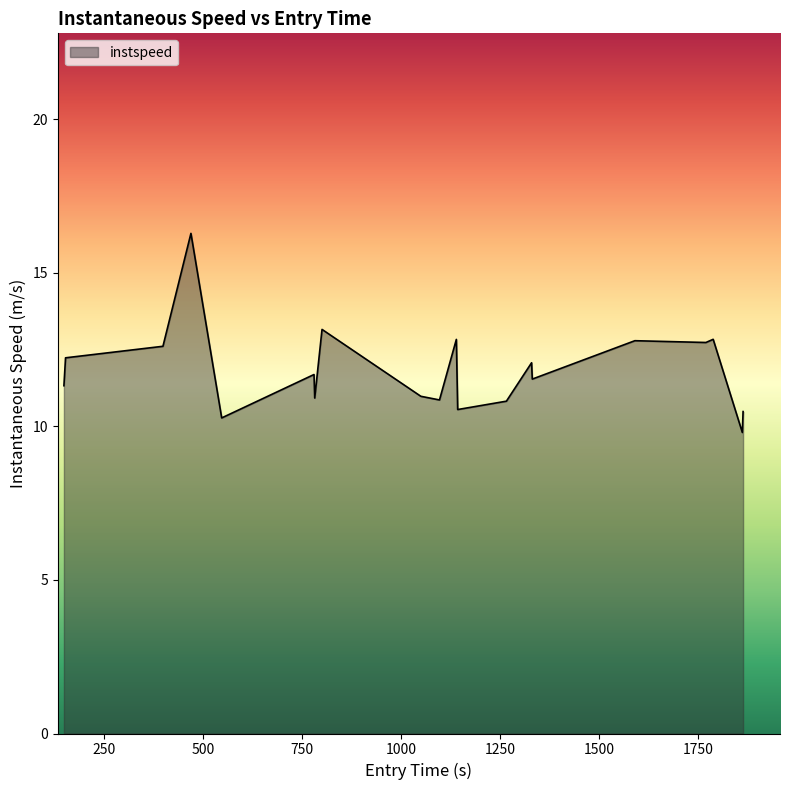

What is the maximum value shown in the chart?

16.3